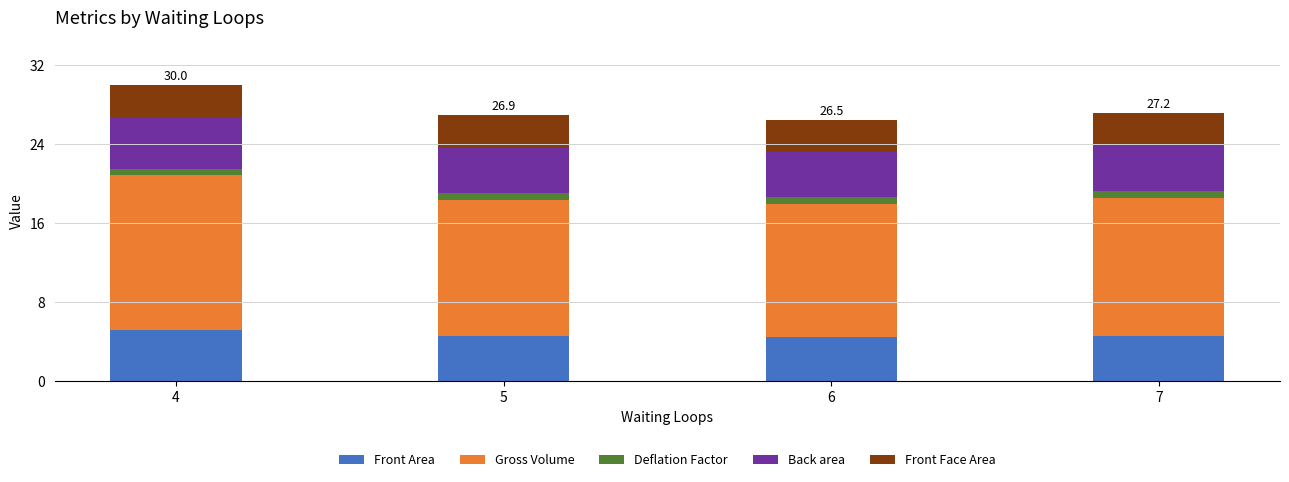

At which category is the sum across all series the highest?

4